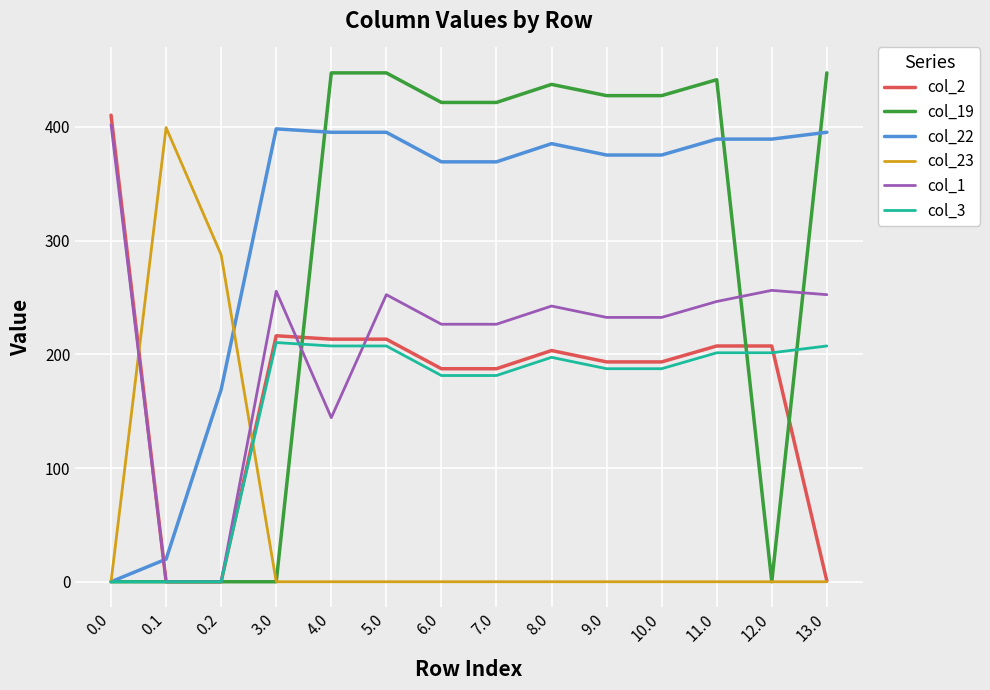

True or false: col_3 has a value of 187.4 at 10.0.

True